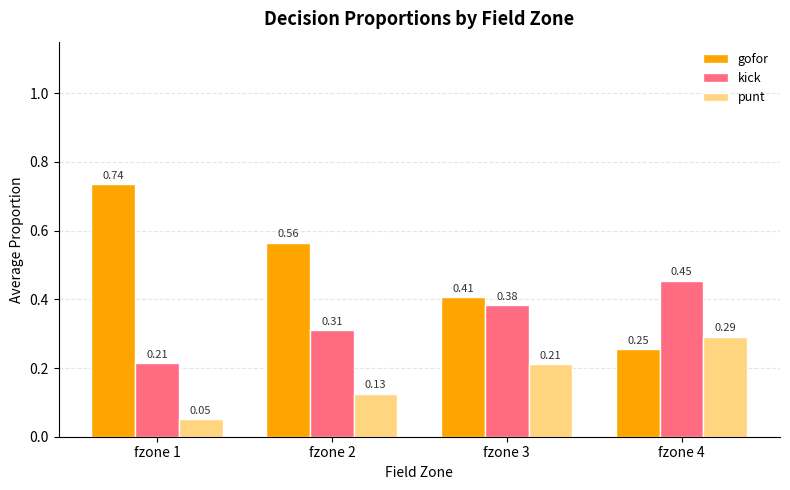

Which category has the highest value across all series?

fzone 1